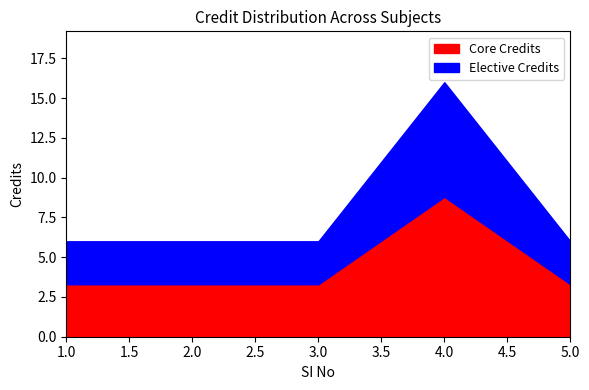

At which category does the chart reach its minimum across all series?

1